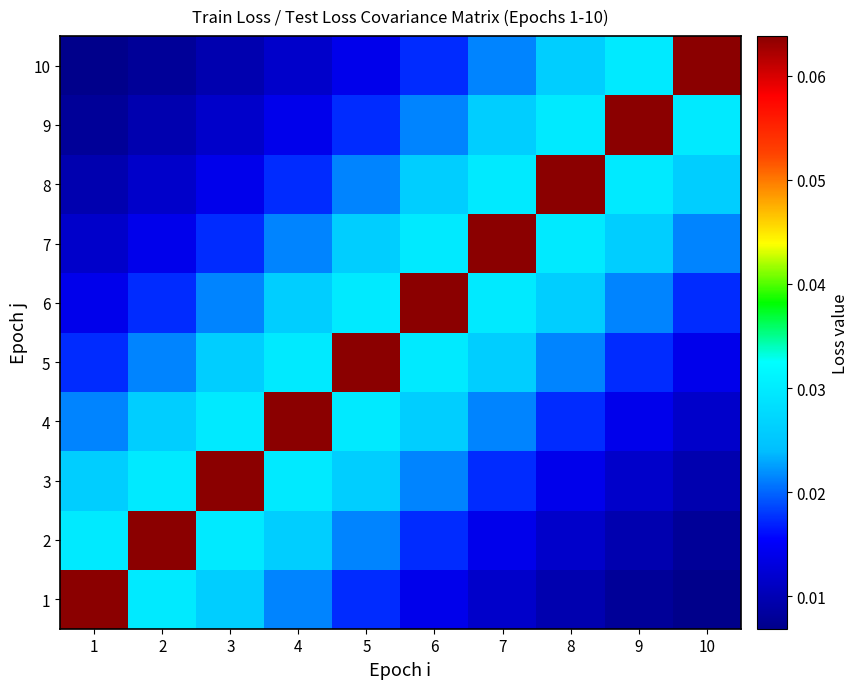

What is the total value across all series at 3?

0.2